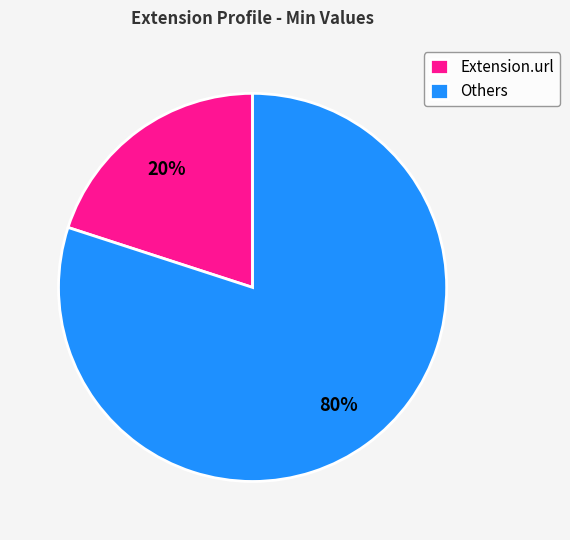

Is it true that Extension.url is 27% of the pie?

False